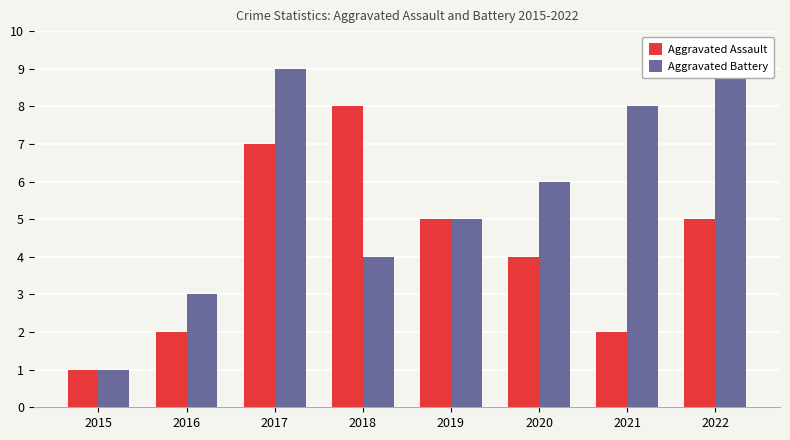

Count the Aggravated Assault values in the range 2 to 7.

6